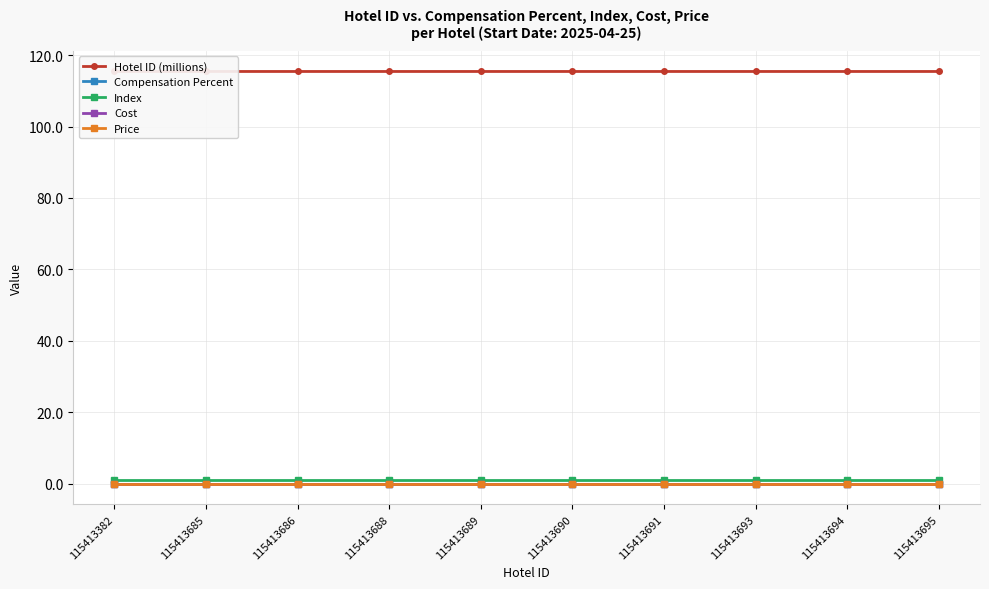

True or false: Price and Cost cross at least once.

False